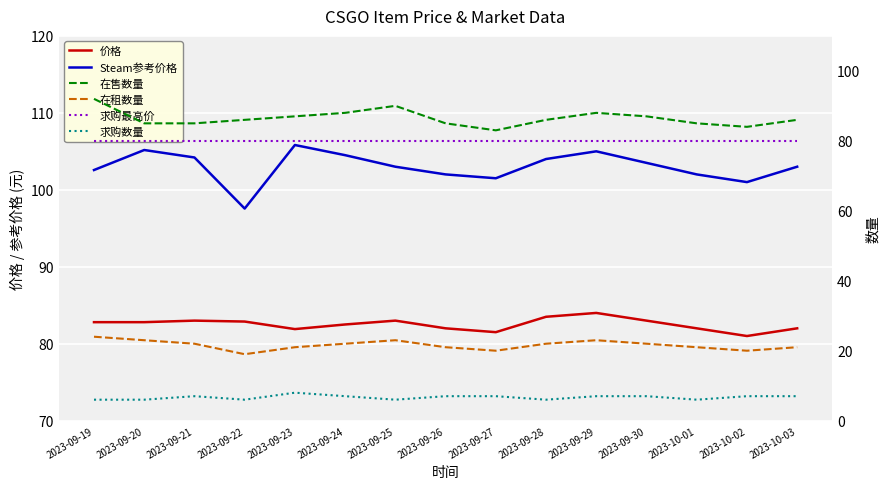

Is this an area chart (filled region under the line)?

No